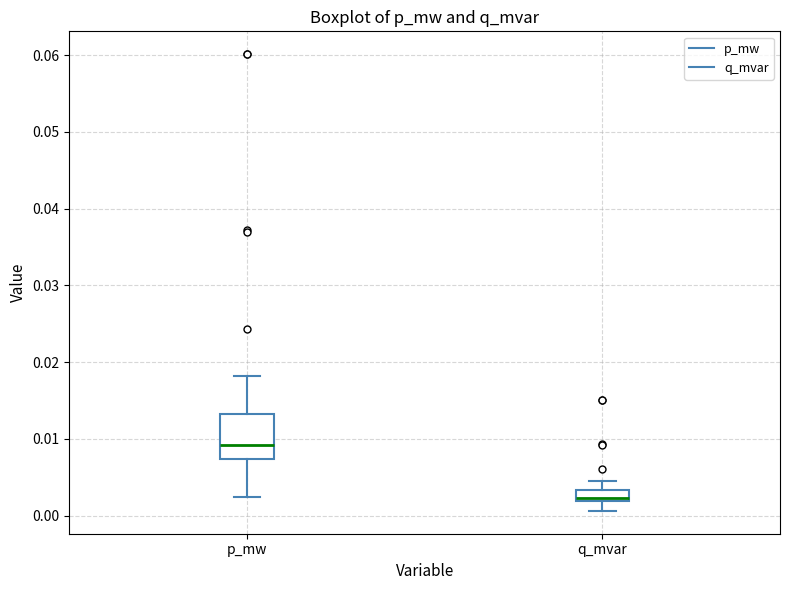

Which box is the tallest, from its lower edge to its upper edge?

p_mw